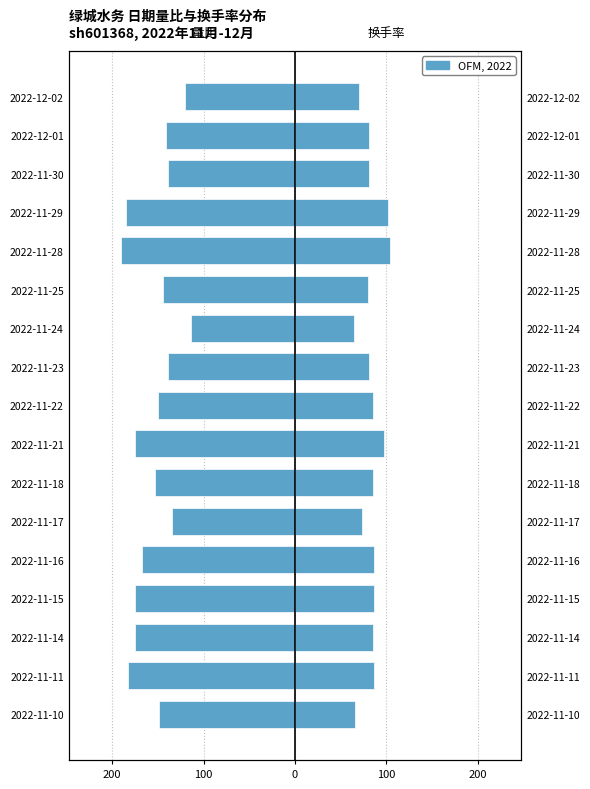

At how many categories does at least one series exceed -185?

17